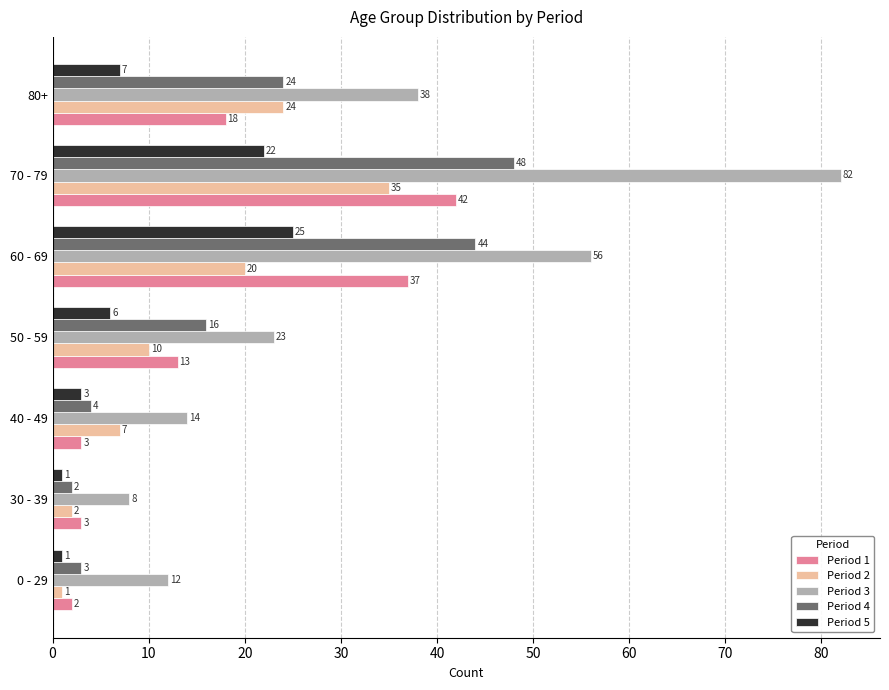

Which category has the highest value in the Period 3 series?

70 - 79